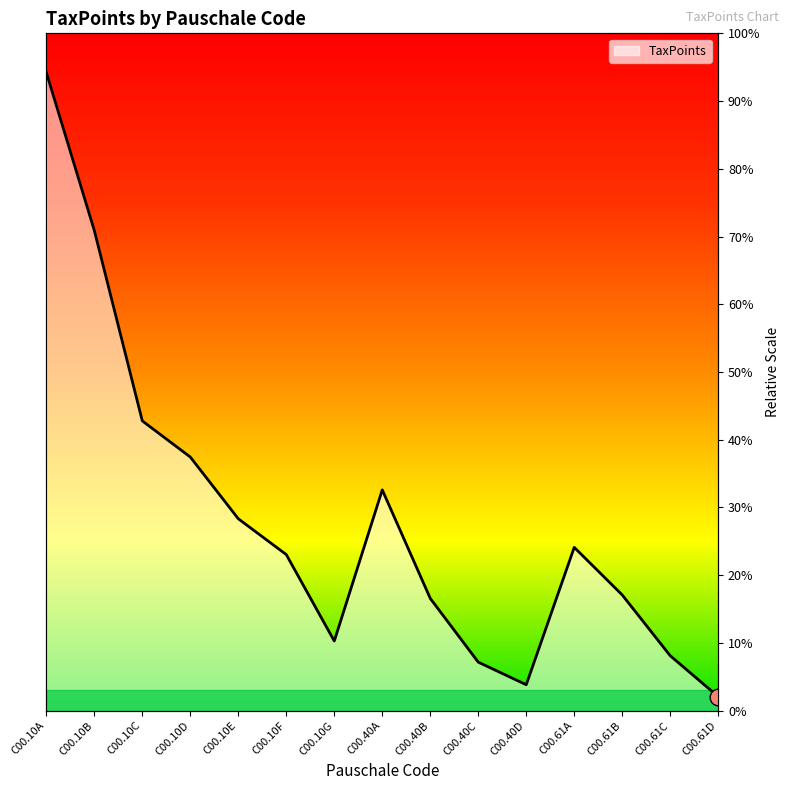

At which label does the data first exceed 1843?

C00.10A